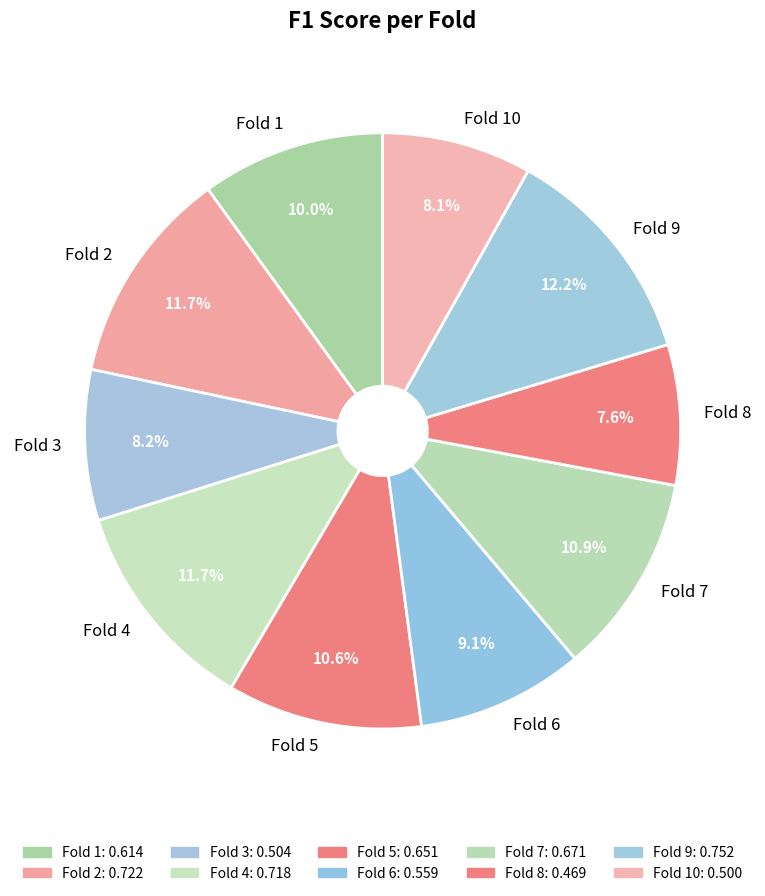

What percentage is the Fold 2 slice, to the nearest percent?

12%